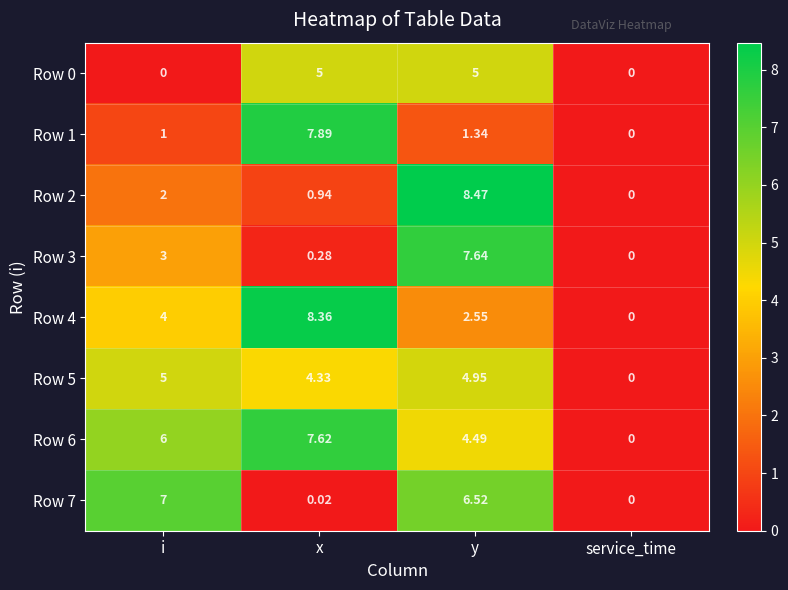

List the labels in order of Row 2 value, largest first.

y, i, x, service_time